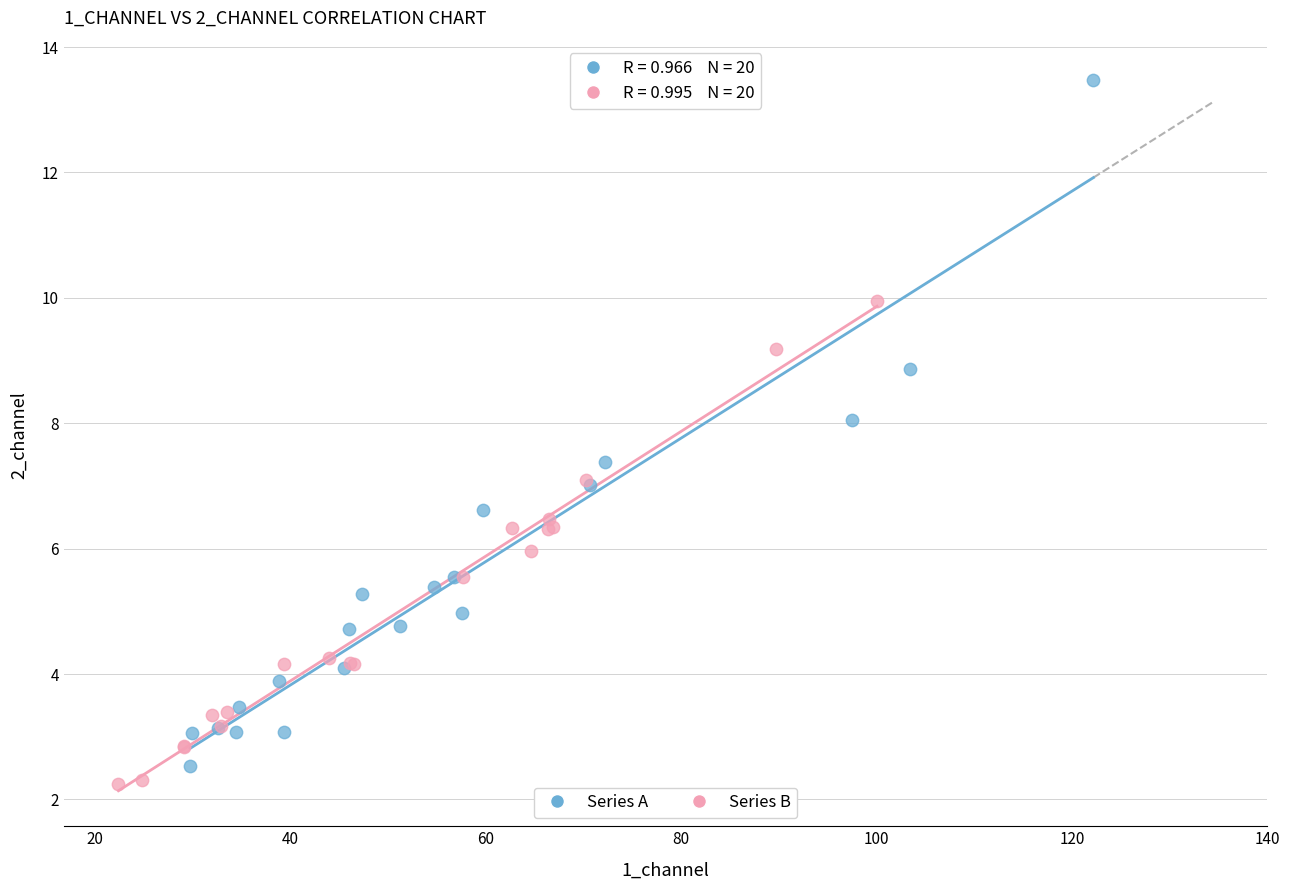

Which series has the widest spread of Y values?

Series A